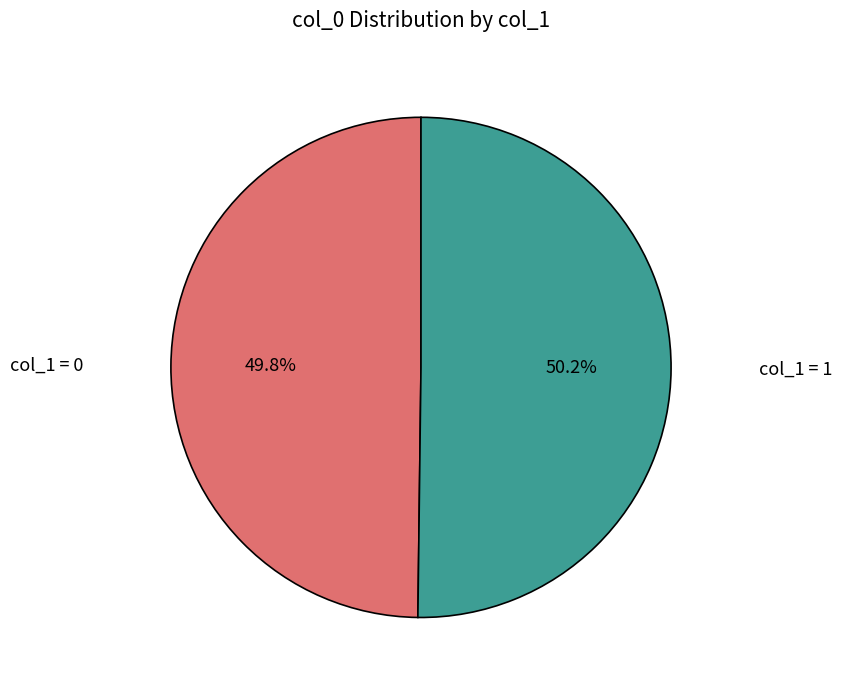

How many slices are in this pie chart?

2